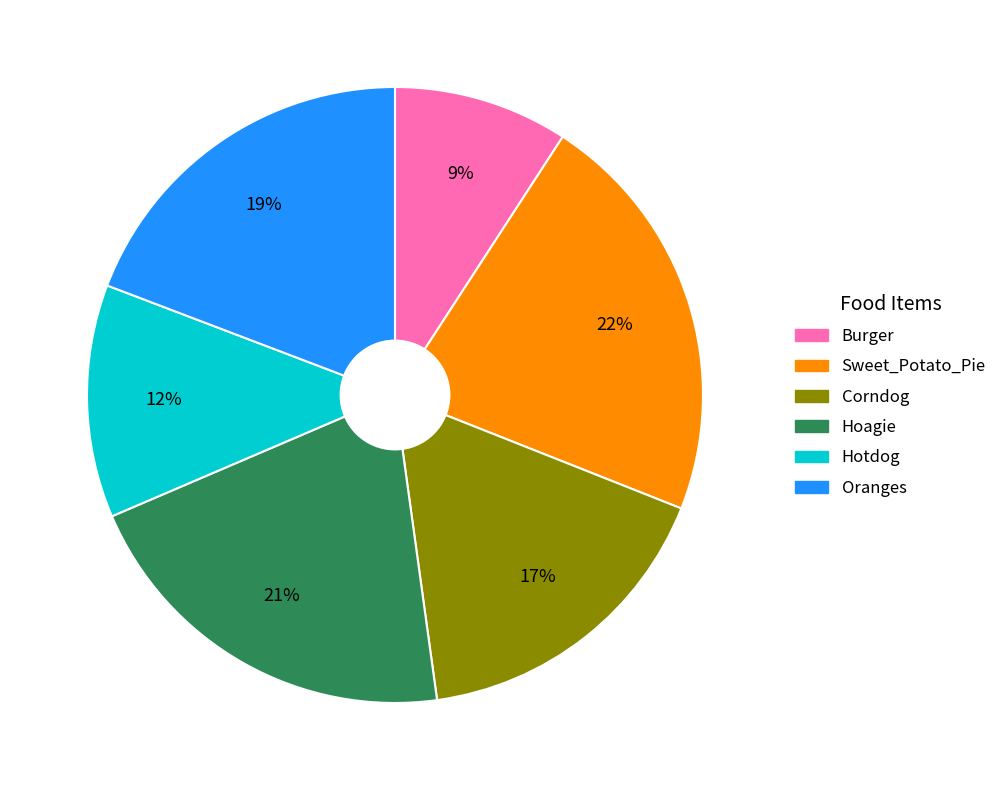

To the nearest percent, what is the difference between the Sweet_Potato_Pie and Hoagie slice percentages?

1%